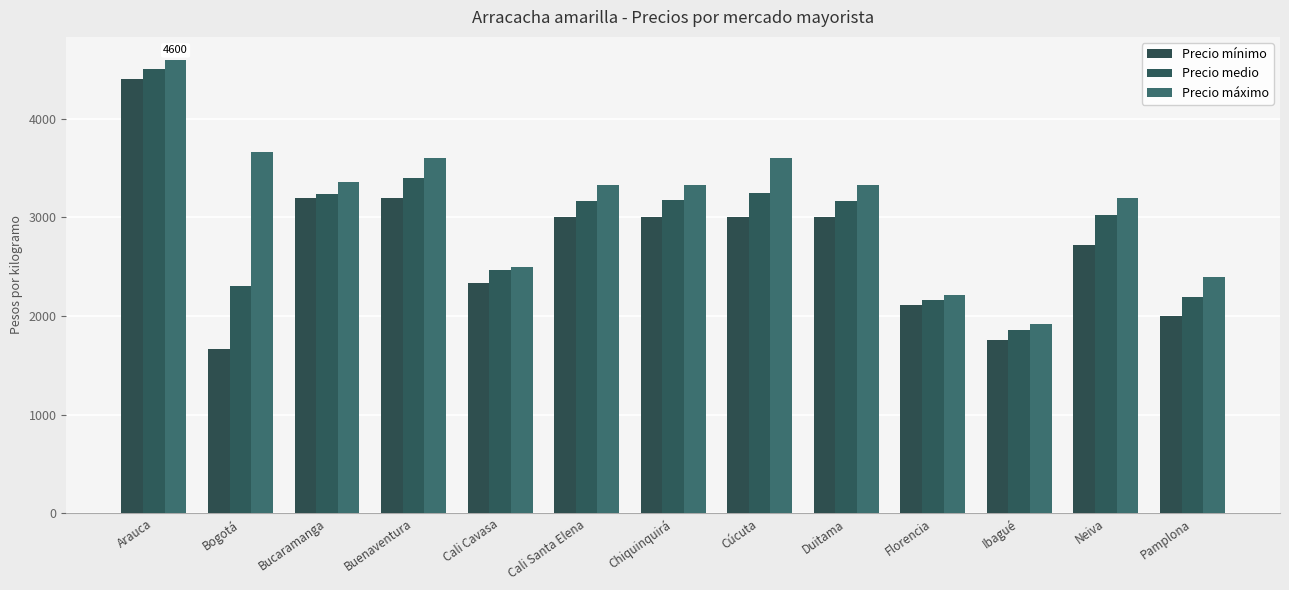

How many values in the Precio medio series are below 3167?

6